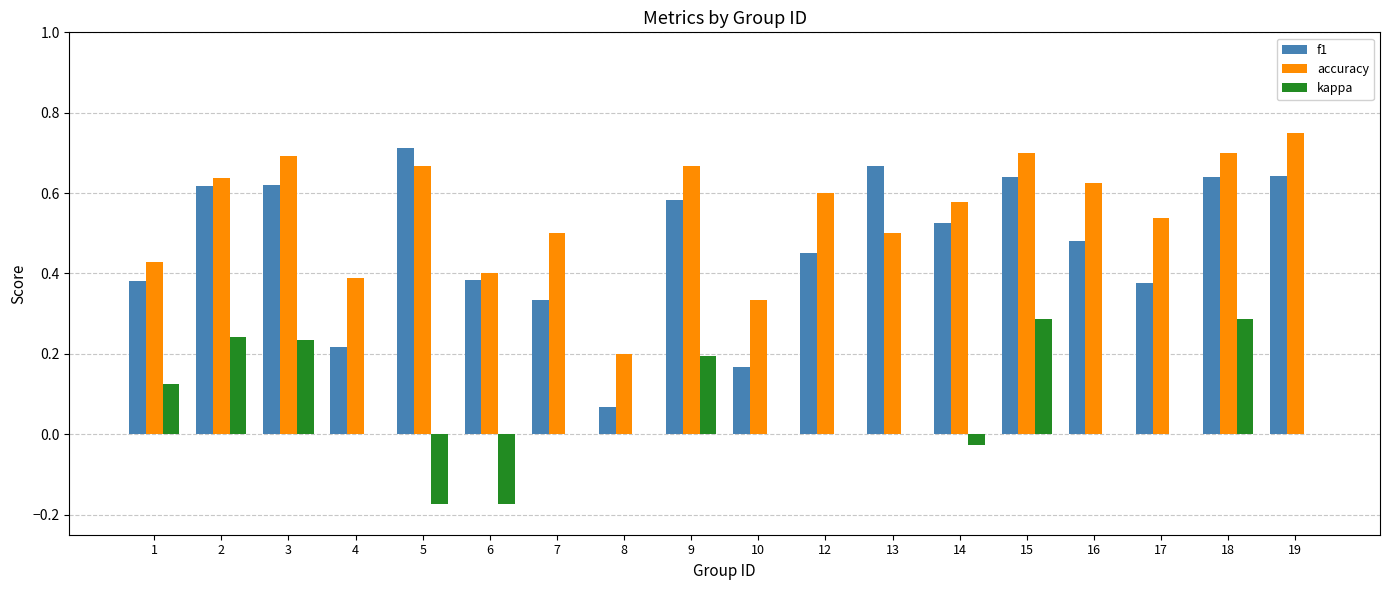

At which label does kappa first exceed 0?

1